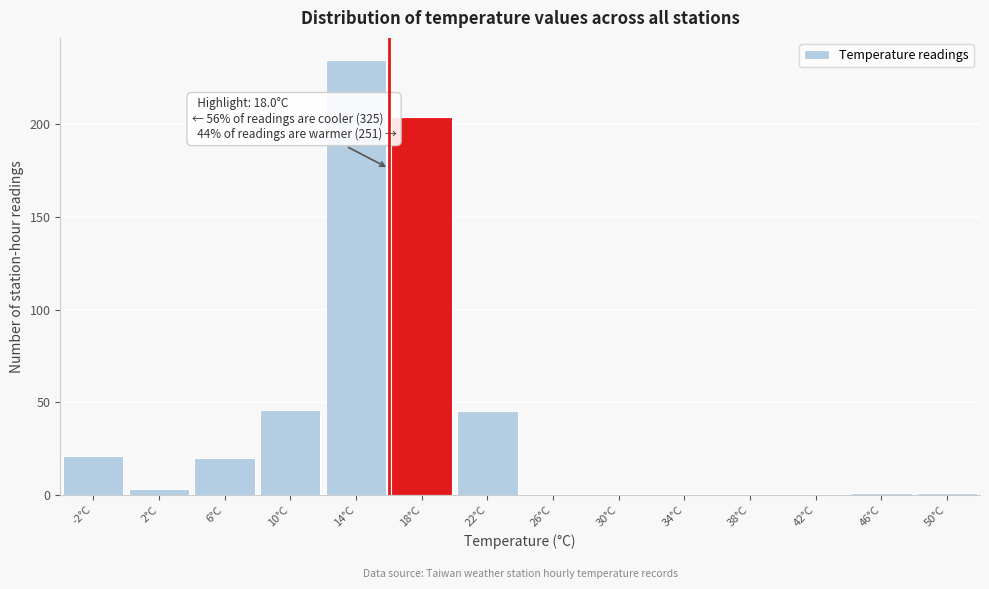

Reading left to right, list all the values displayed in this chart.

-2°C=21	2°C=3	6°C=20	10°C=46	14°C=235	18°C=204	22°C=45	26°C=0	30°C=0	34°C=0	38°C=0	42°C=0	46°C=1	50°C=1